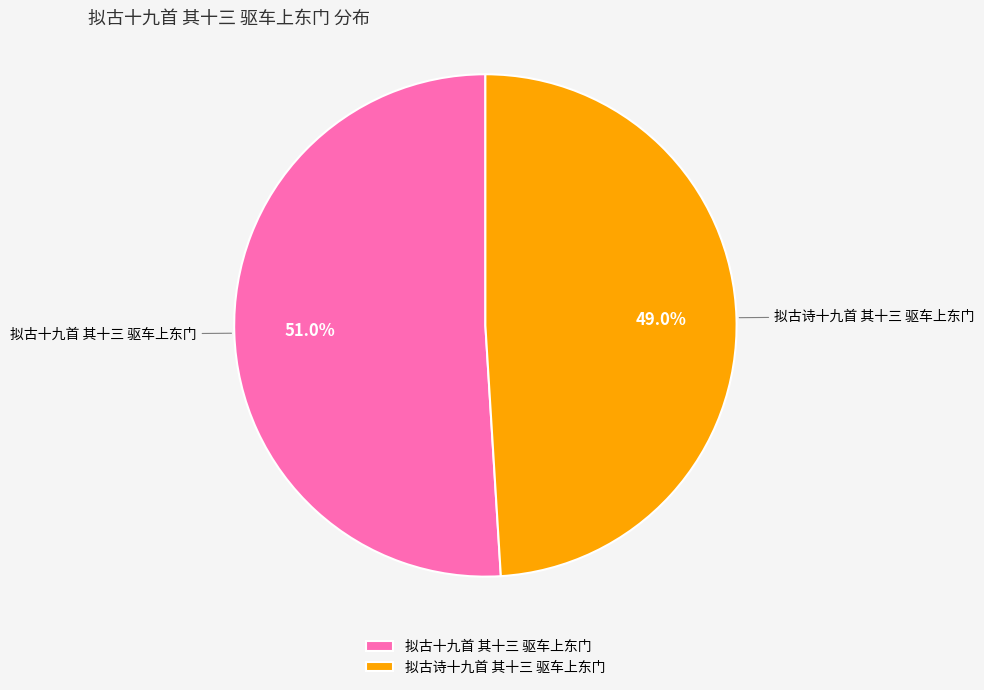

To the nearest percent, what is the difference between the largest and smallest slice percentages?

2%